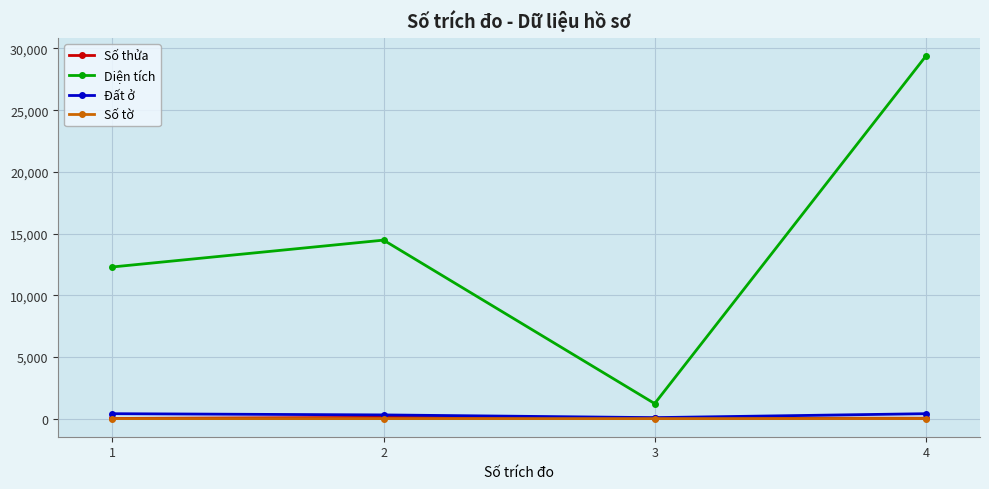

Does the chart have visible grid lines?

Yes